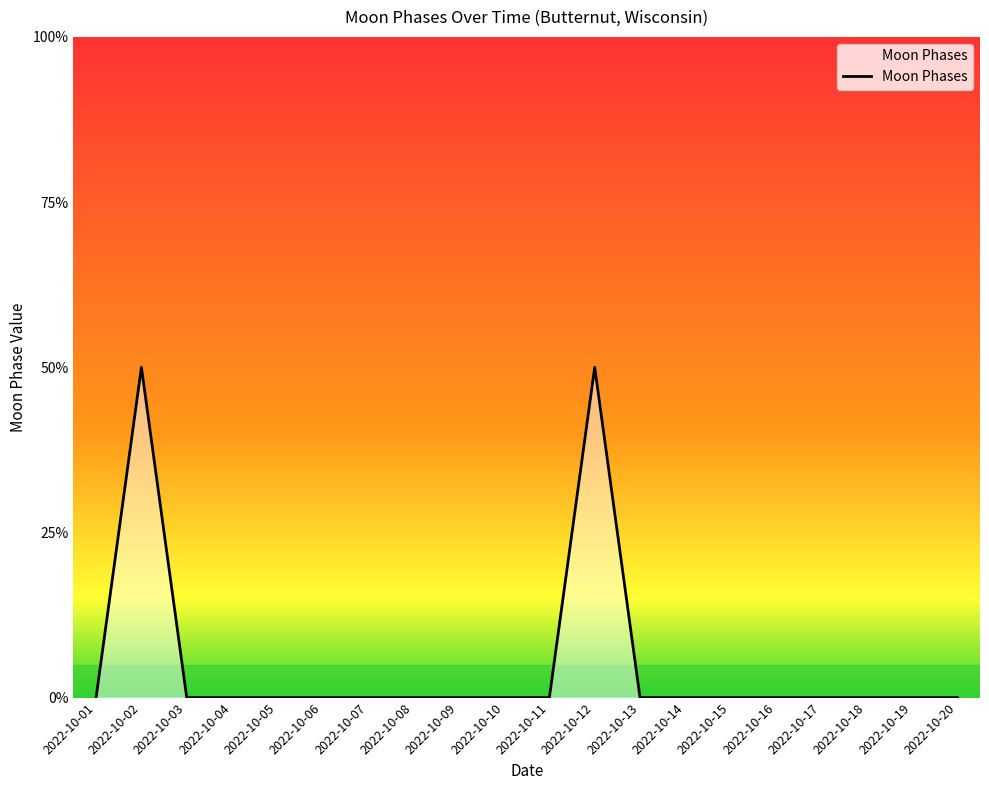

List the labels in order of value, smallest first.

2022-10-01, 2022-10-03, 2022-10-04, 2022-10-05, 2022-10-06, 2022-10-07, 2022-10-08, 2022-10-09, 2022-10-10, 2022-10-11, 2022-10-13, 2022-10-14, 2022-10-15, 2022-10-16, 2022-10-17, 2022-10-18, 2022-10-19, 2022-10-20, 2022-10-02, 2022-10-12